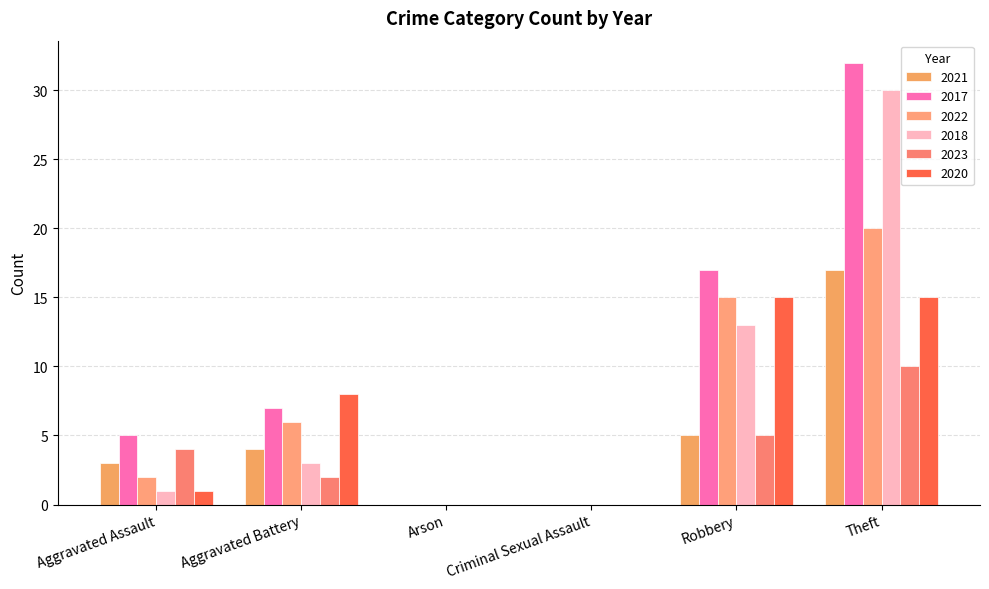

Count the number of categories in the chart.

6